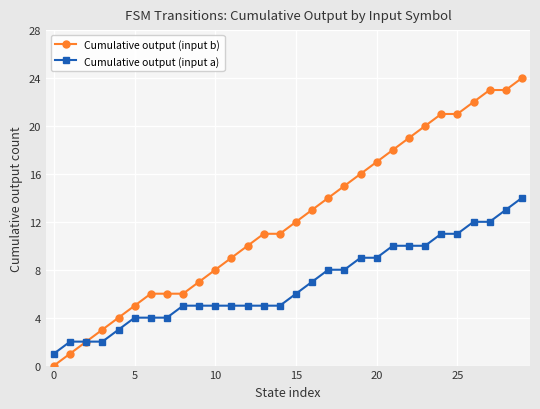

What is the highest value of the Cumulative output (input a) series?

14